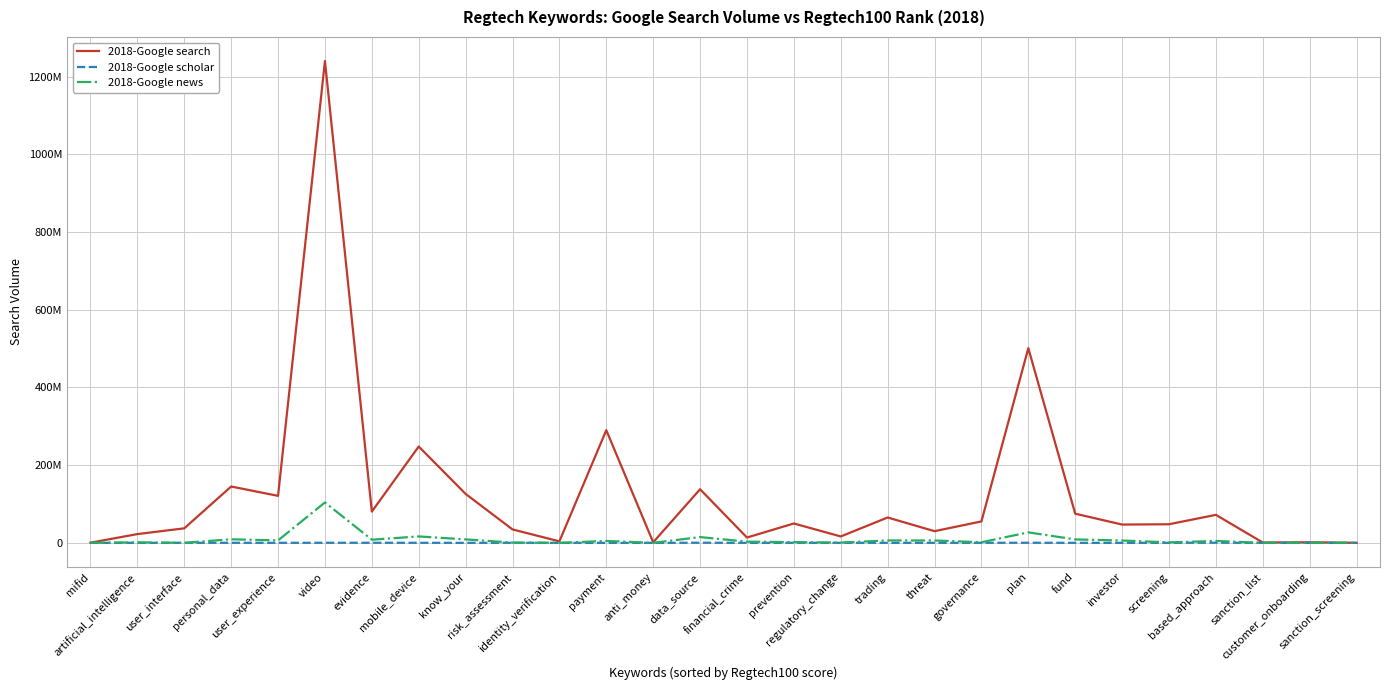

Count the number of categories in the chart.

28